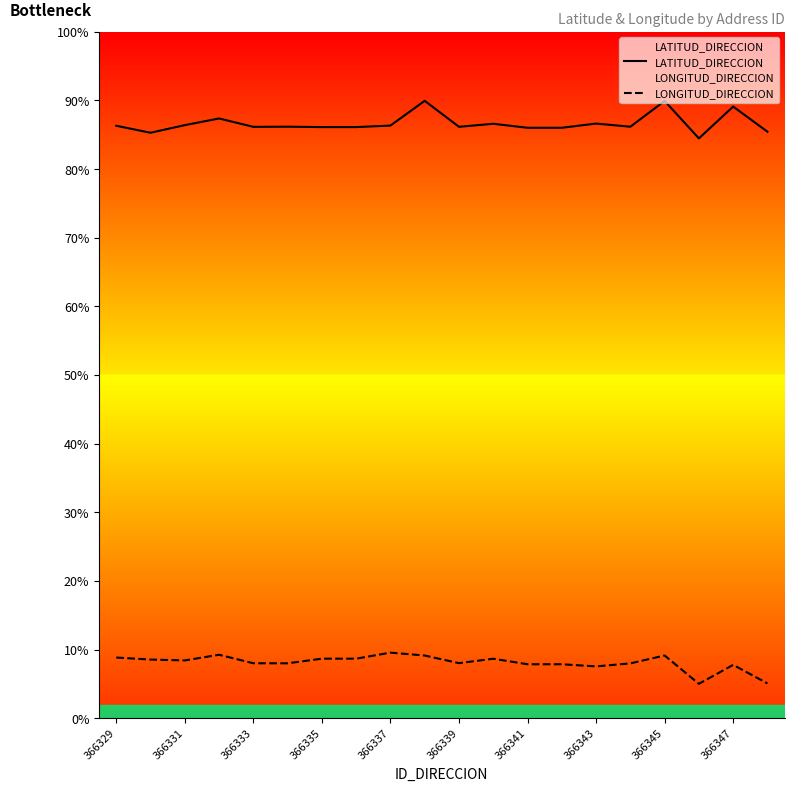

What are all the series names shown in the legend?

LATITUD_DIRECCION, LONGITUD_DIRECCION